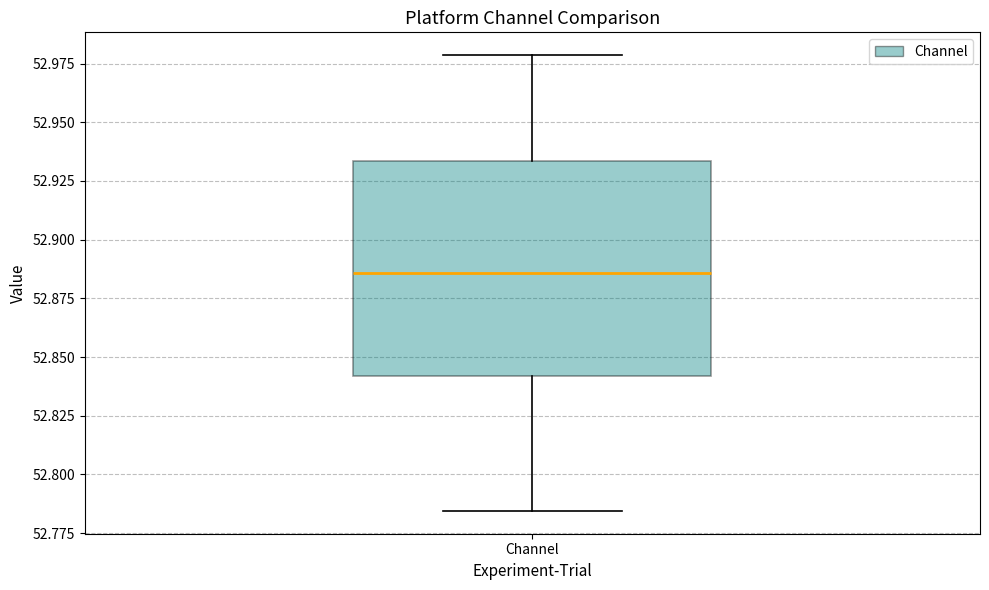

Transcribe this box plot: give where the median line is, the range the box spans, and where the two whiskers end, as read against the y-axis. The values are not printed on the chart, so give them approximately, as read against the axis.

median 52.885, box 52.840 to 52.935, whiskers 52.785 to 52.980